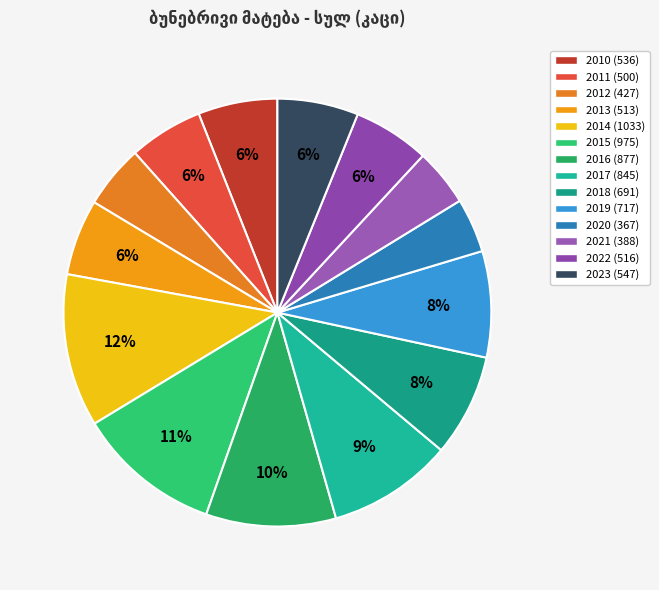

What is the smallest slice in the pie chart?

2020